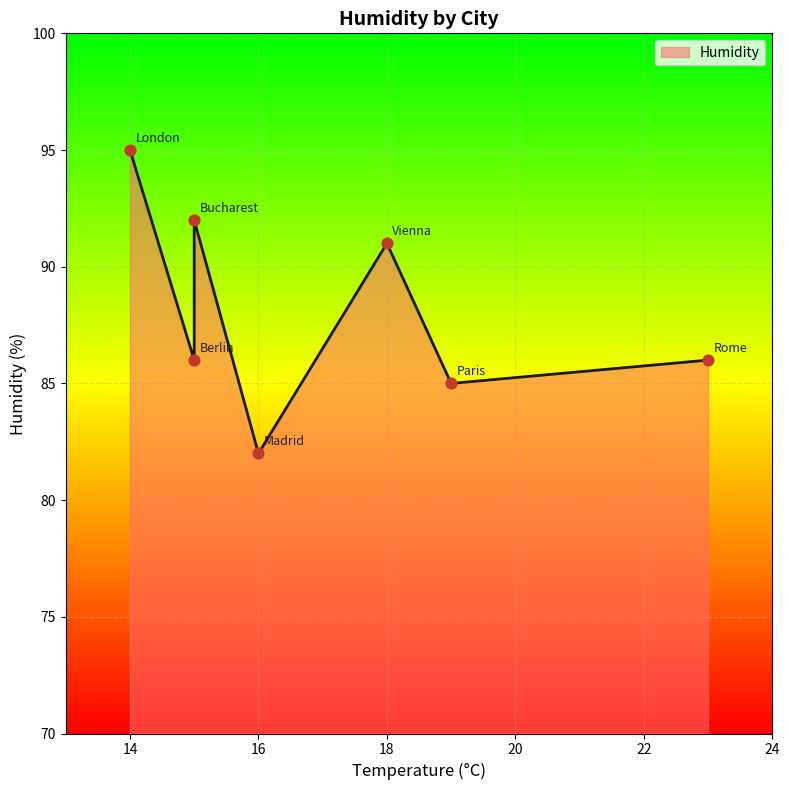

Which has a higher value, Vienna or Madrid?

Vienna